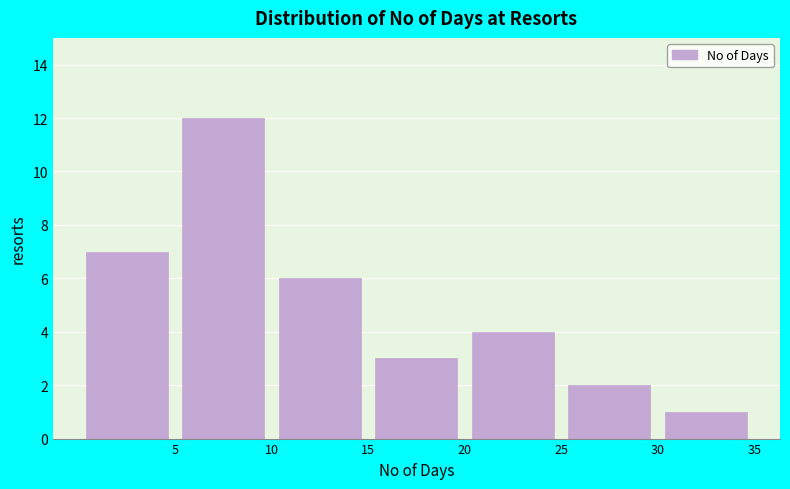

Which range on the x-axis has the tallest bar?

5 to 10